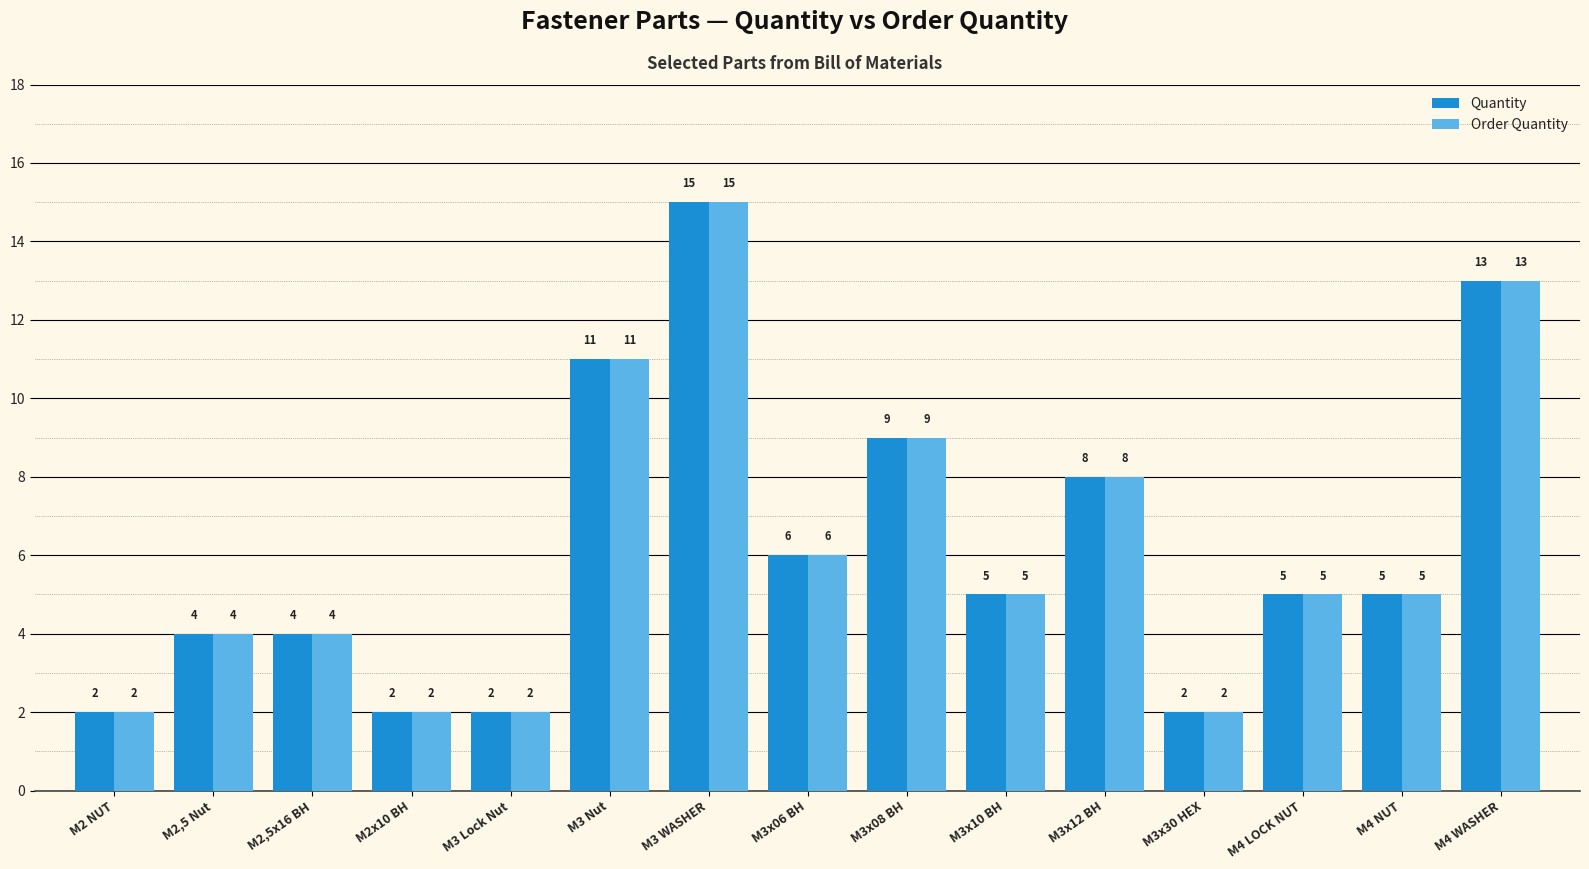

What are all the series names shown in the legend?

Quantity, Order Quantity